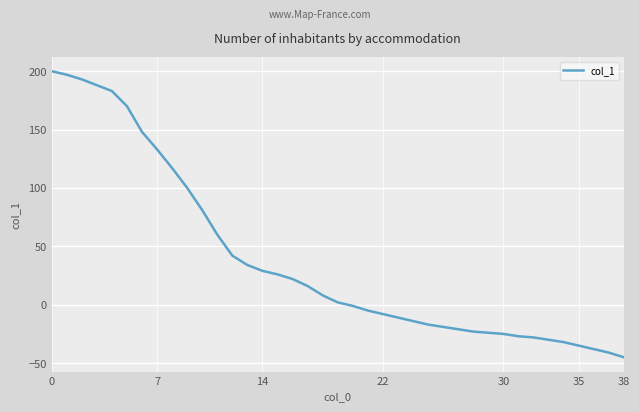

What is the greatest value displayed?

200